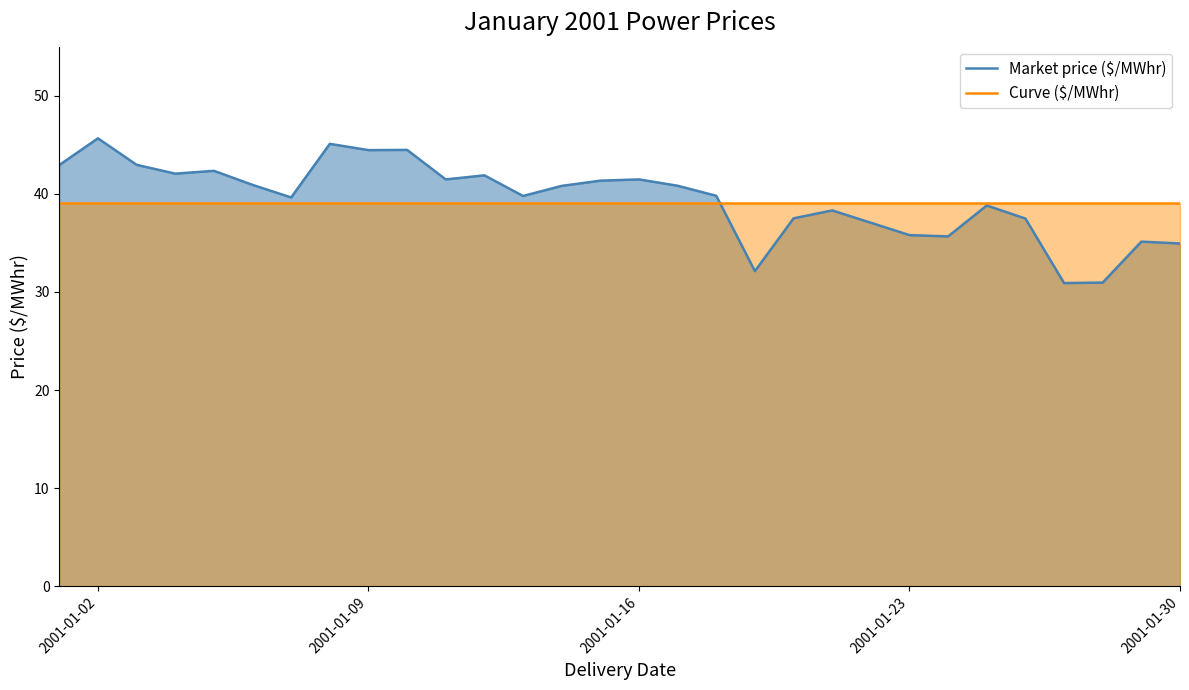

How many values in the Market price ($/MWhr) series are below 40?

15